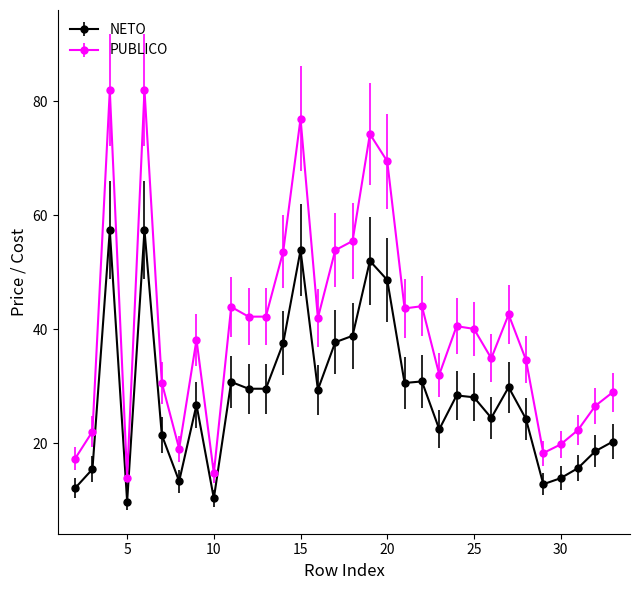

List the series in order of their peak value, lowest first.

NETO, PUBLICO